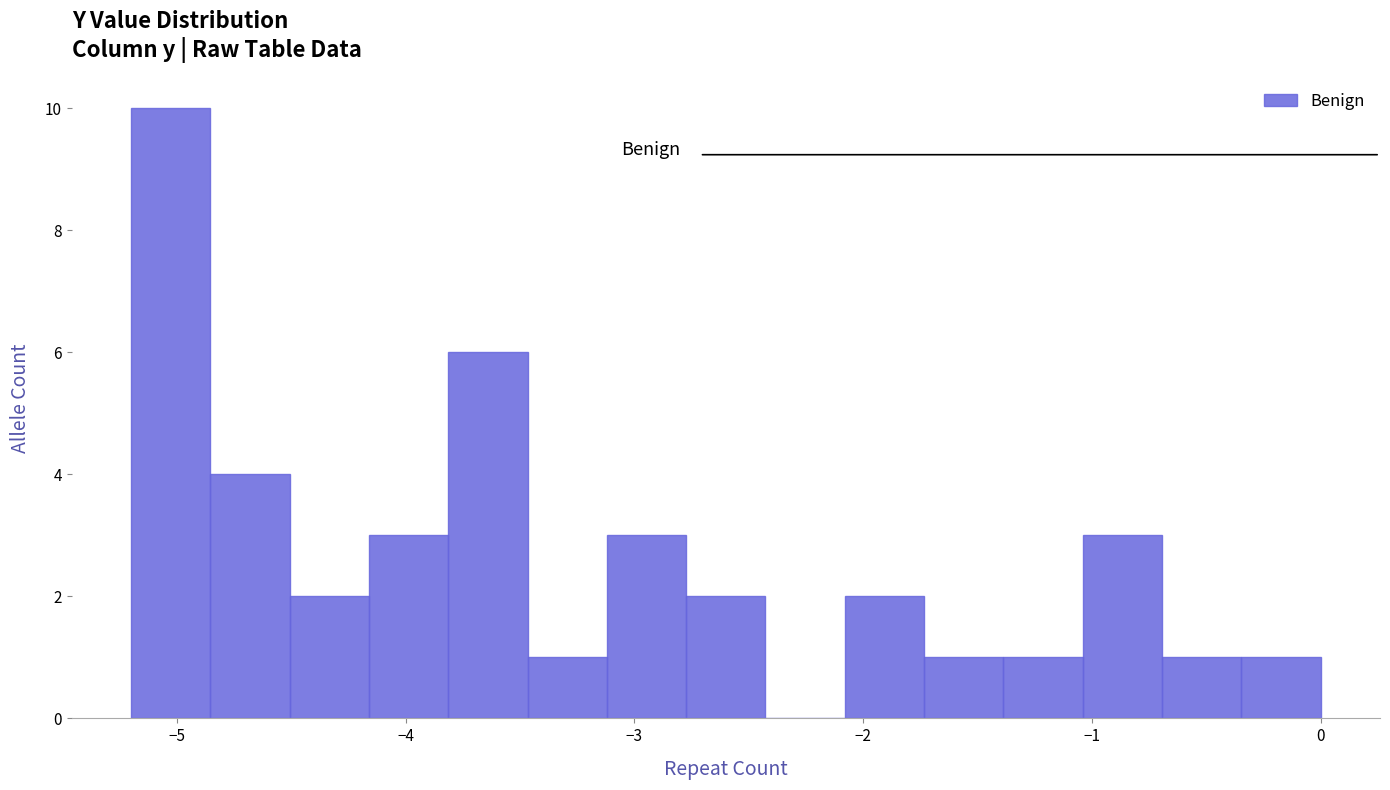

Around what value on the x-axis is the tallest bar? Give the approximate position of its centre, as read against the axis.

-5.0